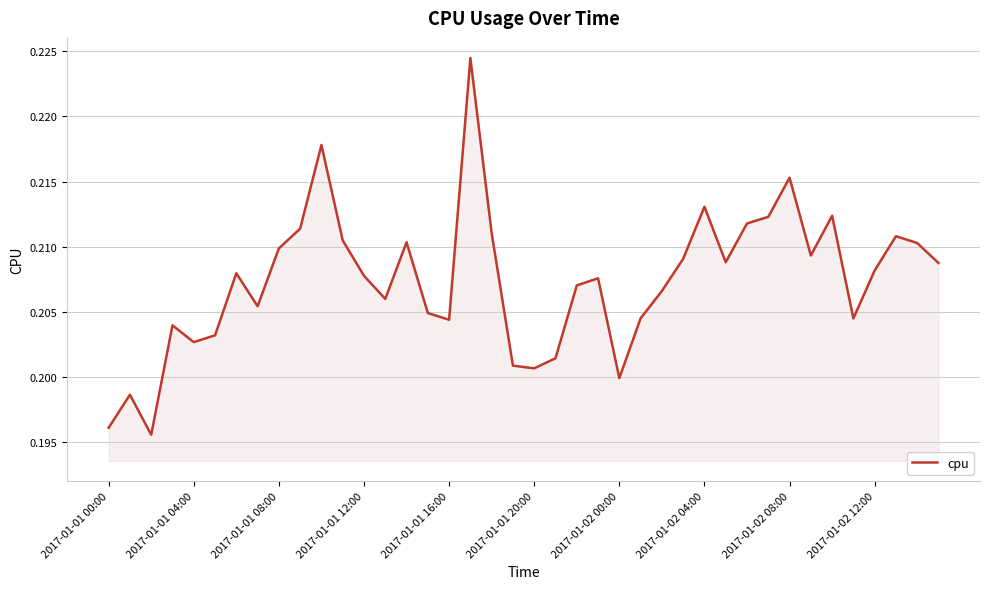

The chart shows a value of 0.3 at 2017-01-01 00:00. True or false?

False